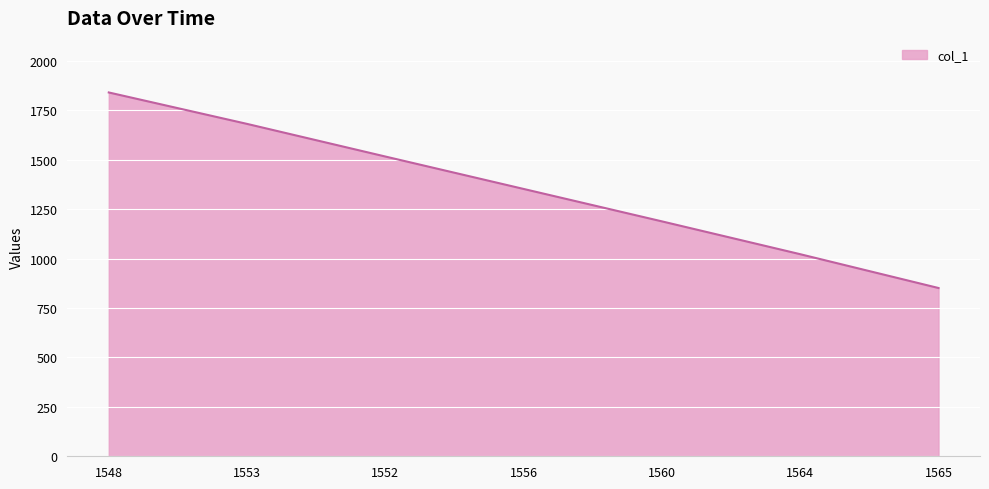

True or false: the data shows 3279 at 1548.

False